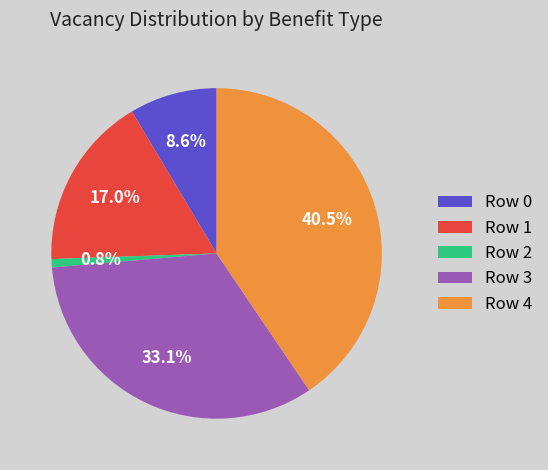

Is there a majority slice in this chart?

No